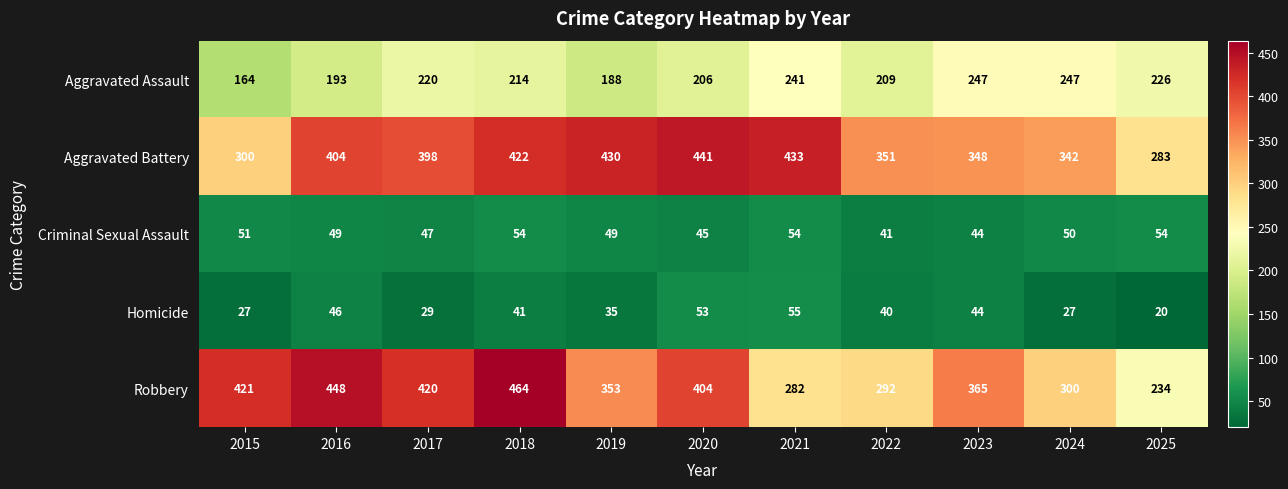

How many distinct data groups are displayed?

5